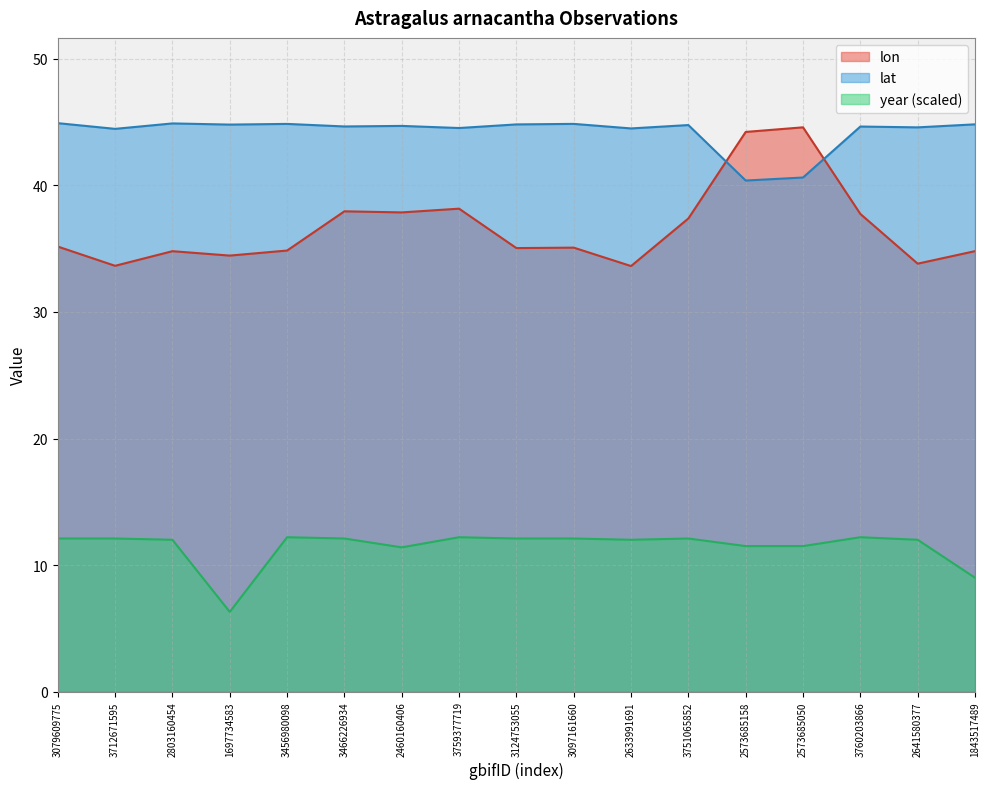

In lon, how many points are higher than both neighbors (excluding endpoints)?

5